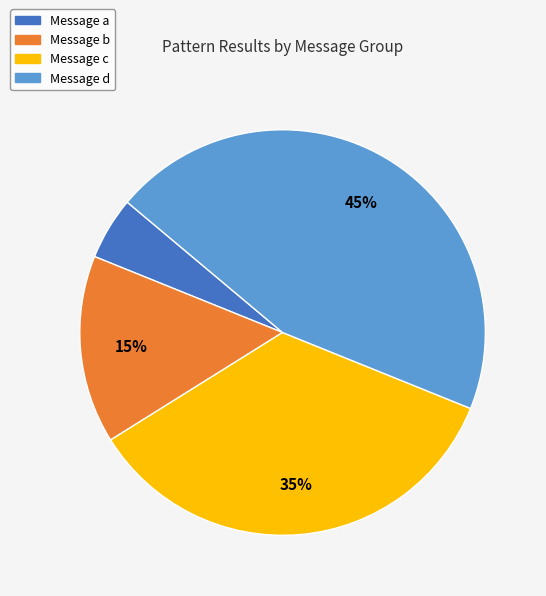

True or false: Message c accounts for 26% of the total.

False